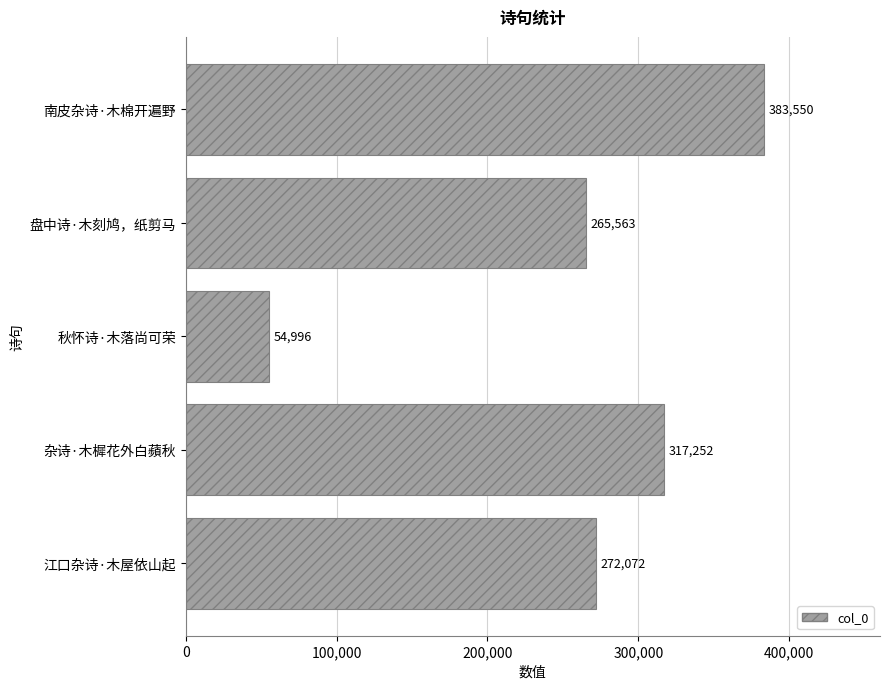

What is the sum of all values?

1293433